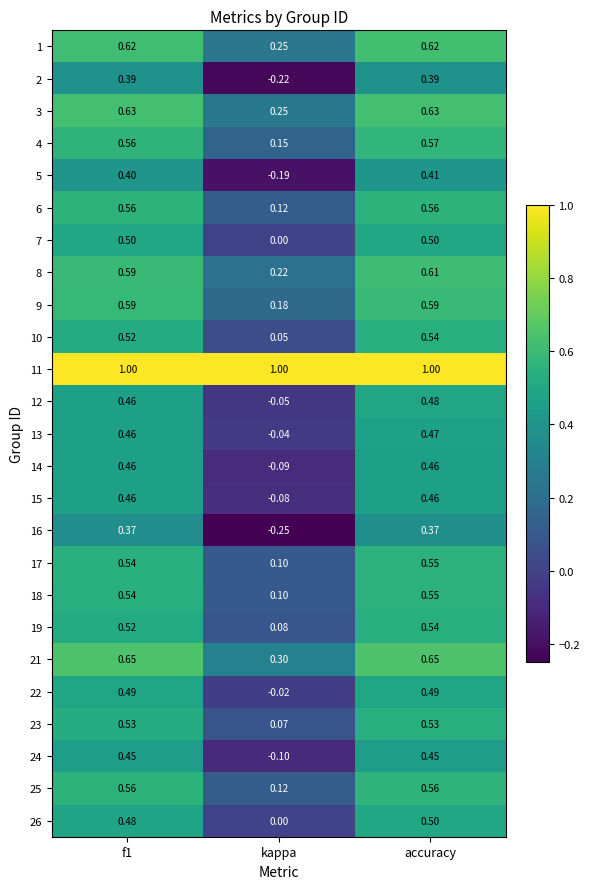

Is the value of 16 at f1 greater than the value of 13 at kappa?

Yes